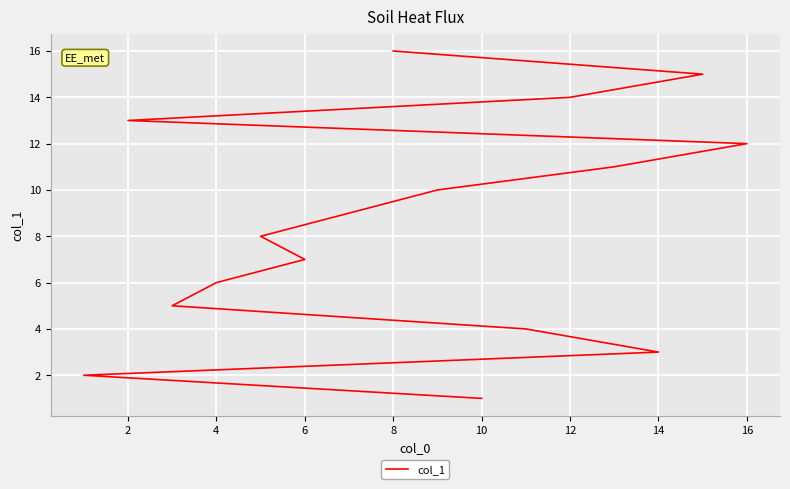

What is the change in value from 0 to 2?

+1